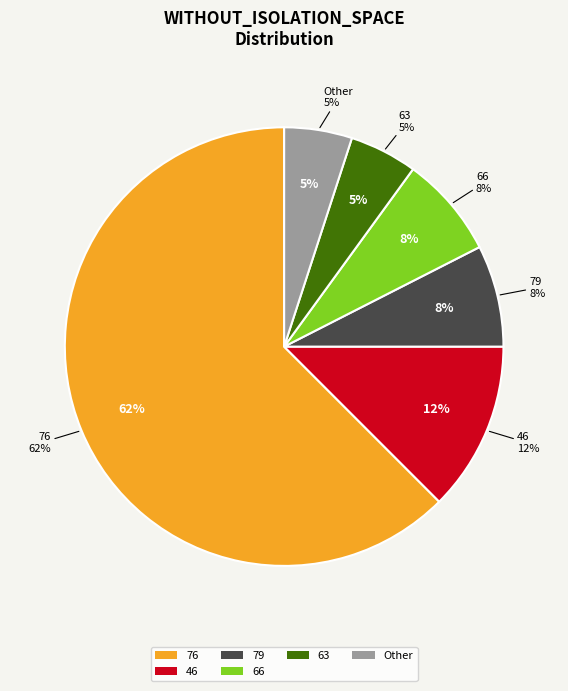

Combined, do Other and 20 account for over 50%?

No